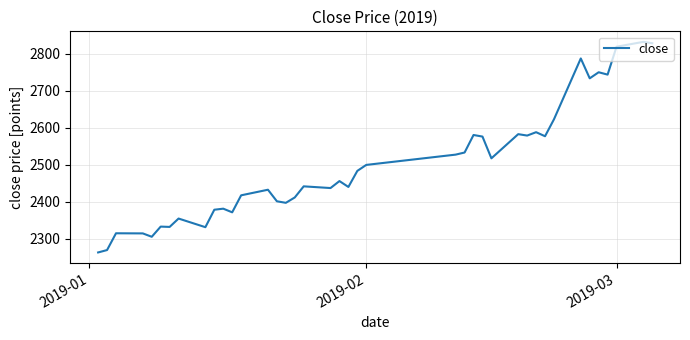

What is the difference between the maximum and minimum values?

569.8